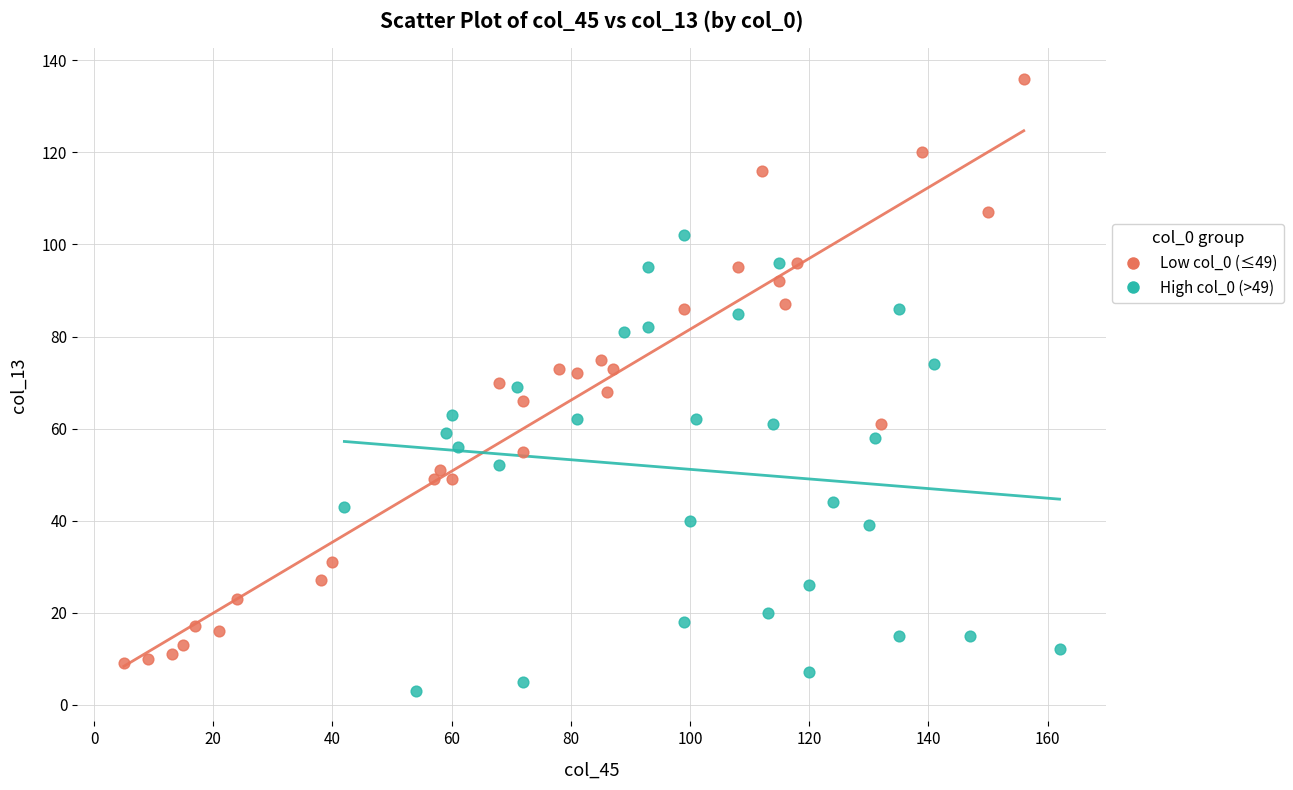

Which series reaches the maximum Y coordinate?

Low col_0 (≤49)